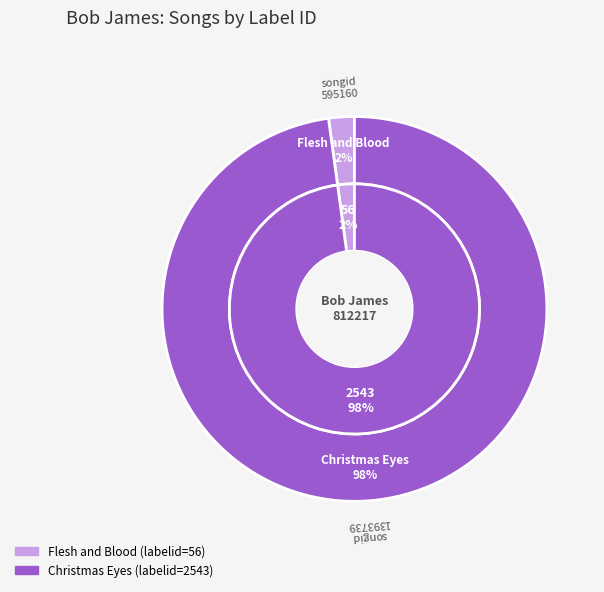

To the nearest percent, what is the difference between the largest and smallest slice percentages?

96%